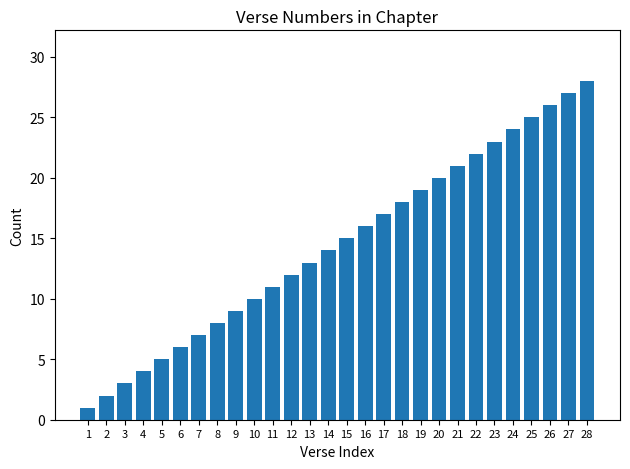

What is the ratio of the value at 14 to the value at 16?

0.9